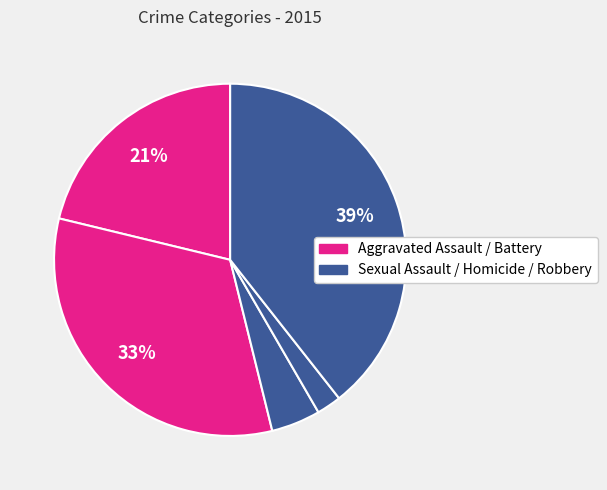

How many segments does this pie chart have?

5